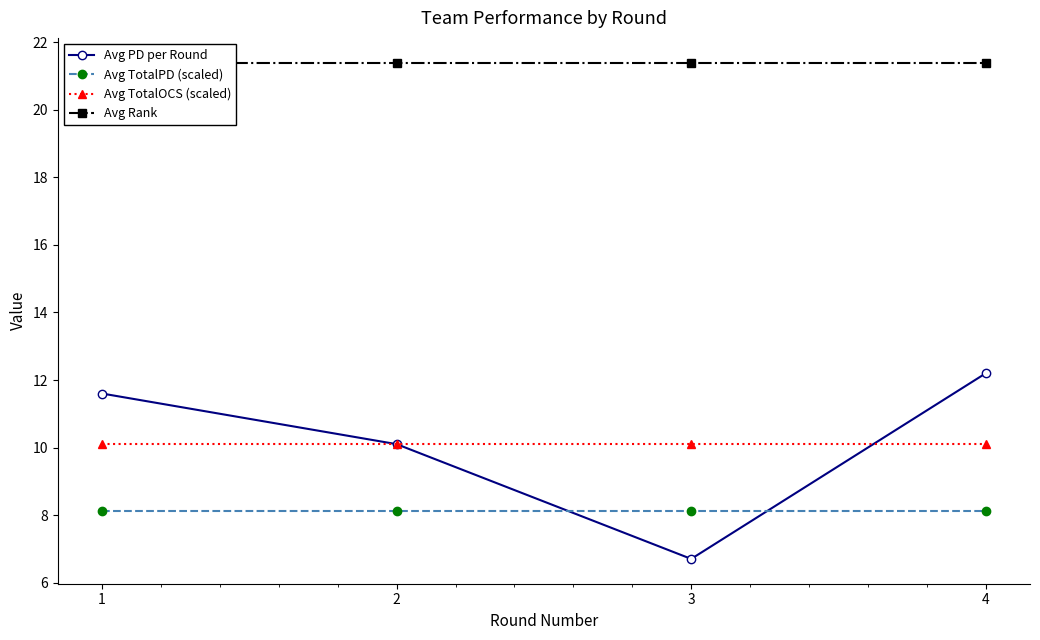

How many values in the Avg PD per Round series are below 11?

2